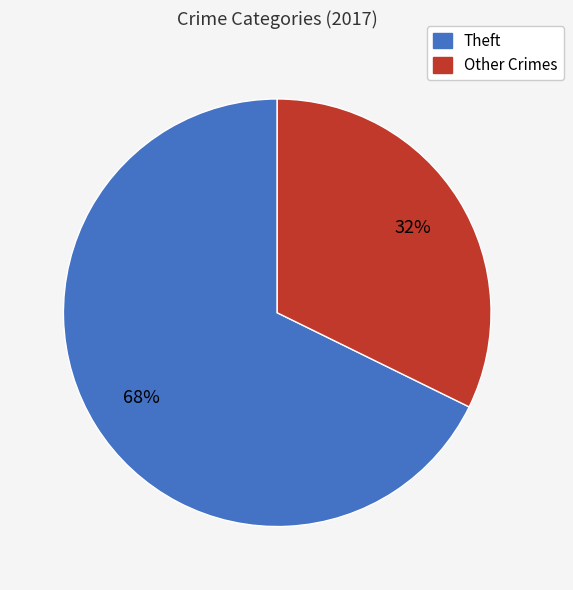

To the nearest percent, what is the combined percentage of Other Crimes and Theft?

100%